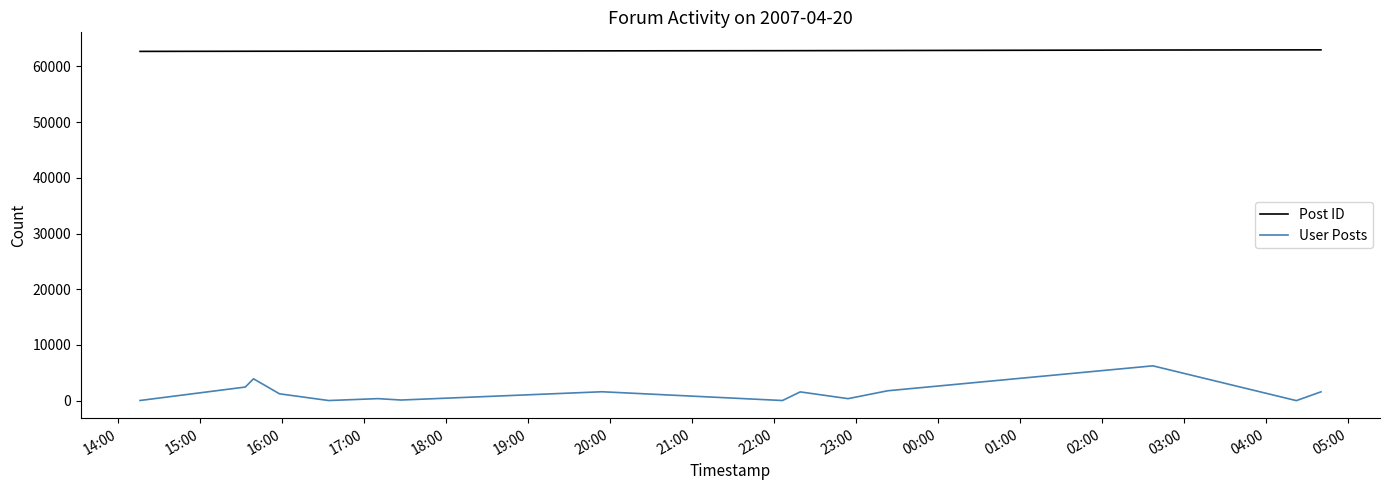

What is the average value of the User Posts series?

1425